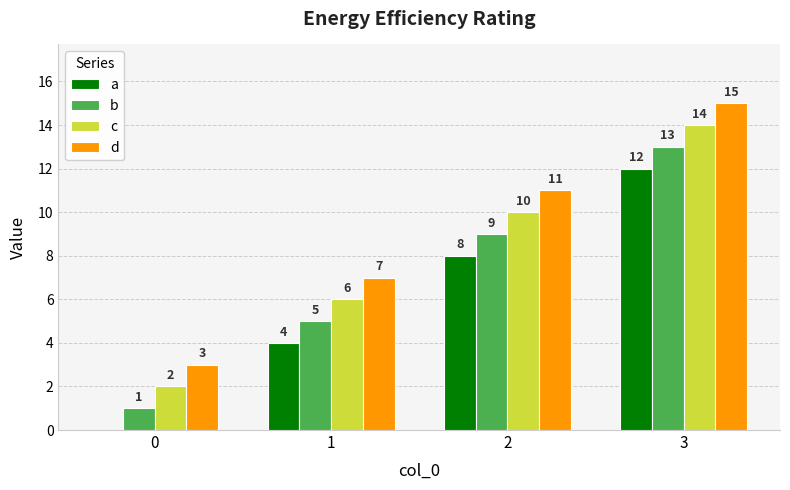

Reading left to right, list all the values displayed in this chart.

a: 0	4	8	12
b: 1	5	9	13
c: 2	6	10	14
d: 3	7	11	15